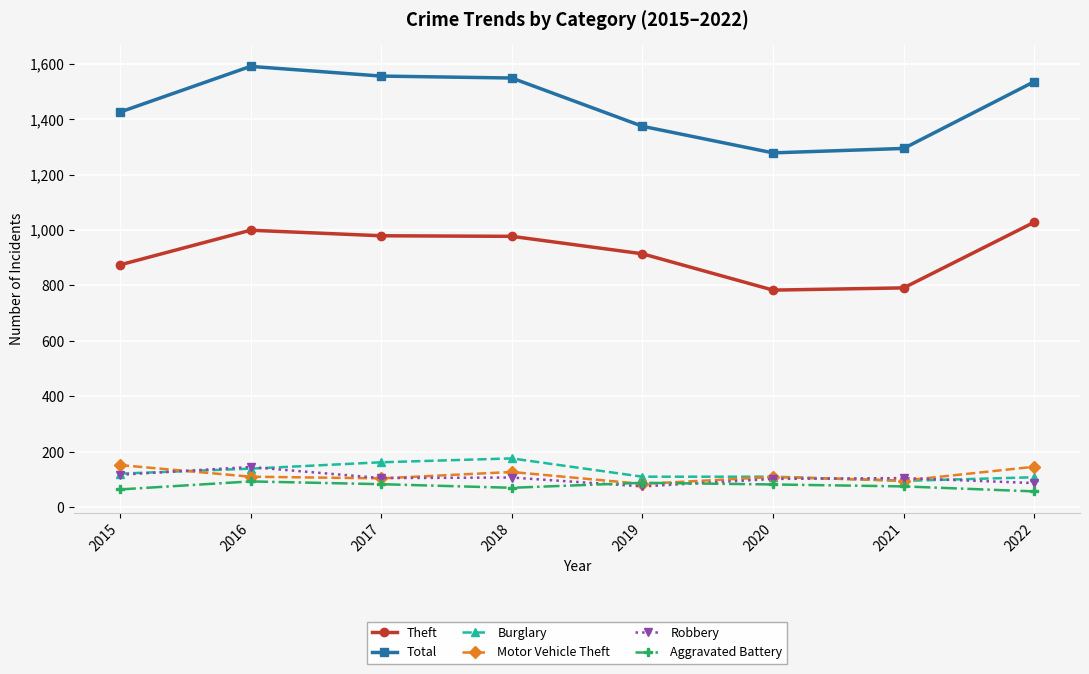

Which series has the widest spread of values?

Total